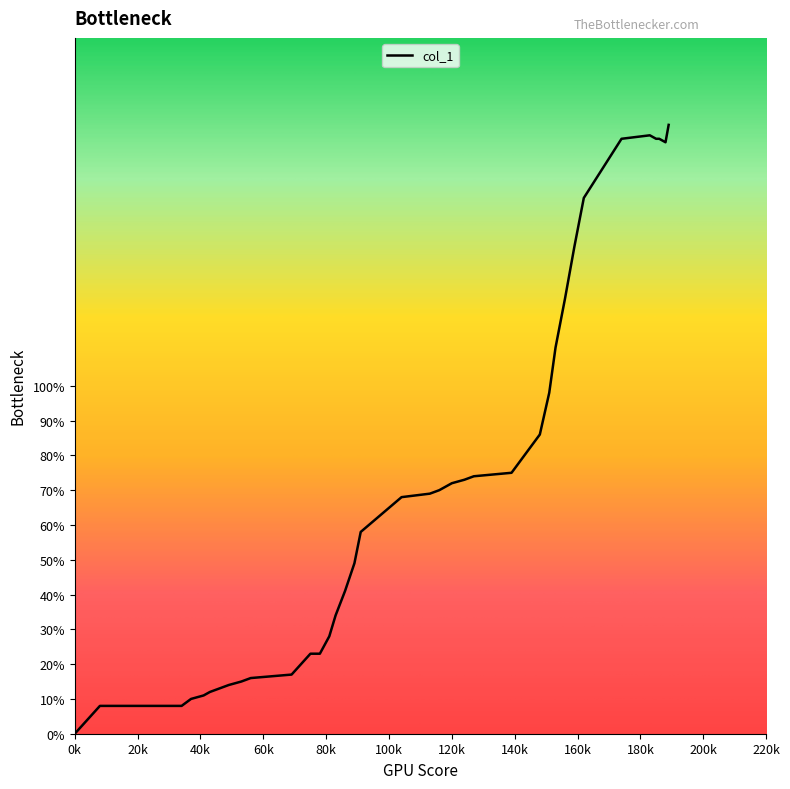

Rank the categories by value from lowest to highest.

0, 8, 12, 34, 37, 41, 43, 46, 49, 53, 56, 69, 72, 75, 78, 81, 83, 86, 89, 91, 104, 113, 116, 118, 120, 124, 127, 139, 148, 151, 153, 156, 159, 162, 188, 174, 185, 186, 183, 189